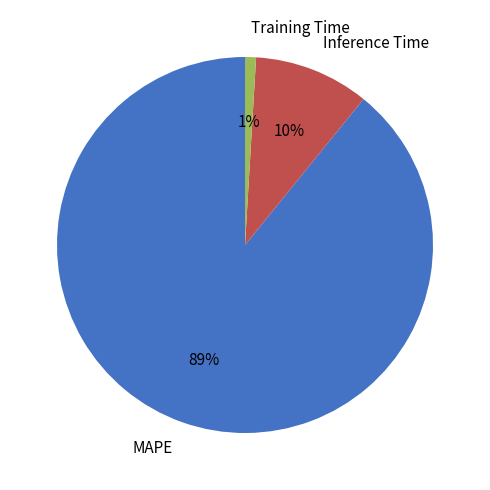

Which slice is the largest?

MAPE